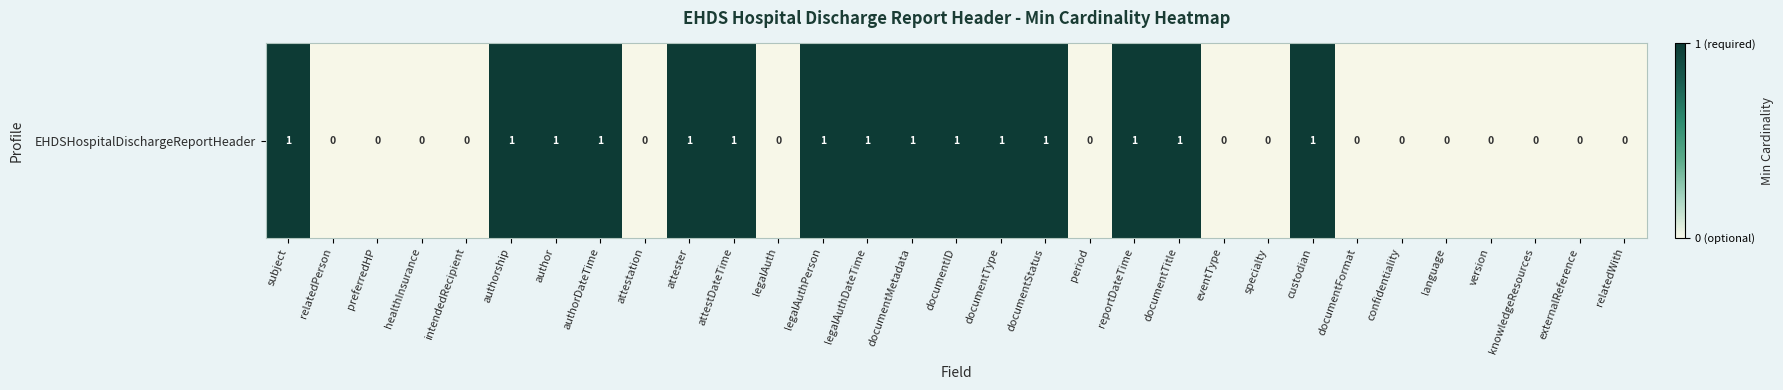

Which category has the lowest value across all series?

relatedPerson